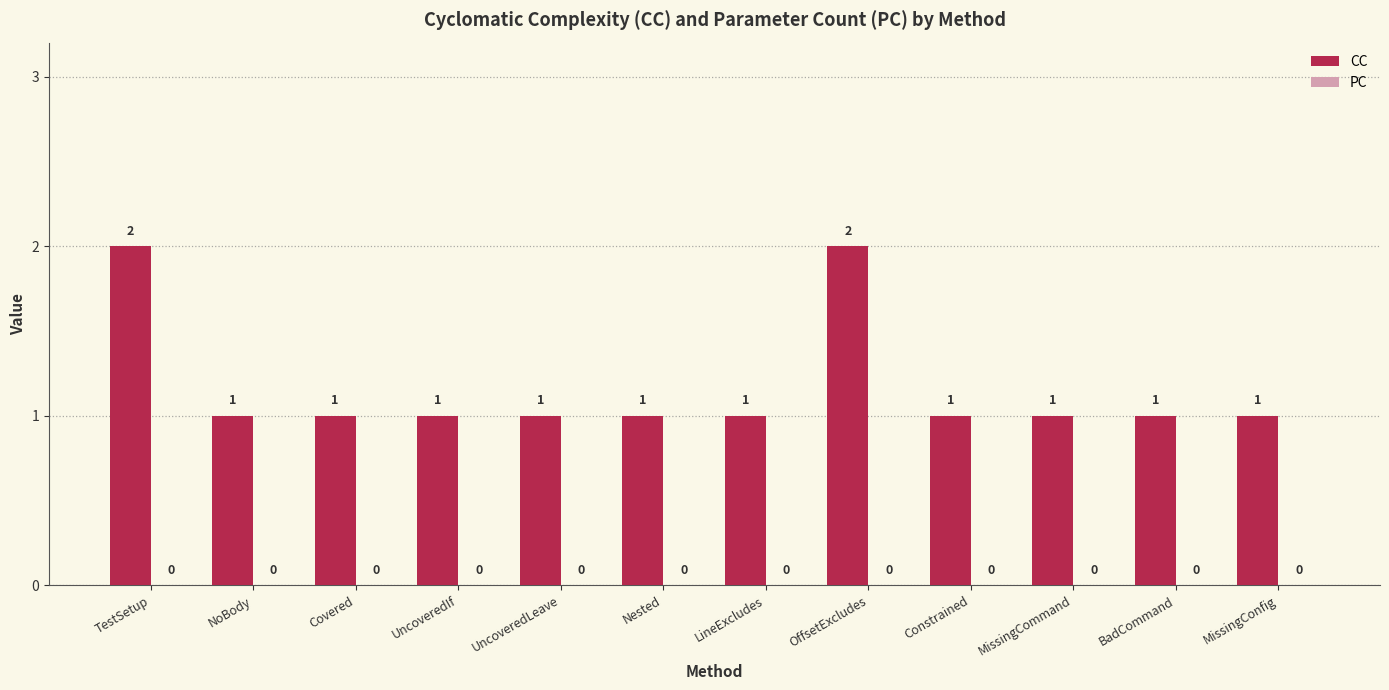

Approximately how many times larger is the value at OffsetExcludes compared to LineExcludes?

2.0